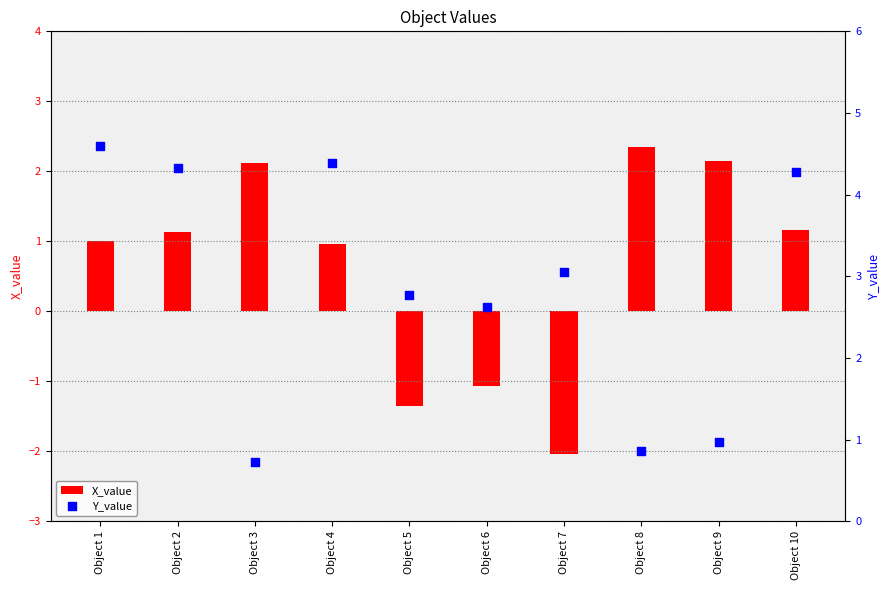

At which category is the sum across all series the highest?

Object 1